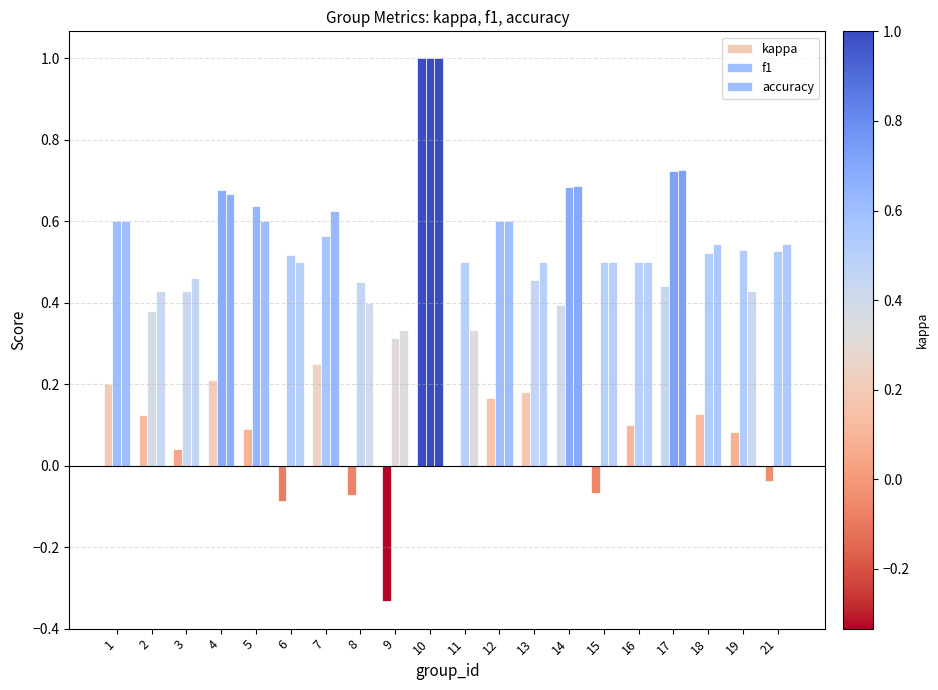

Is it true that kappa equals -0.3 at 9?

True